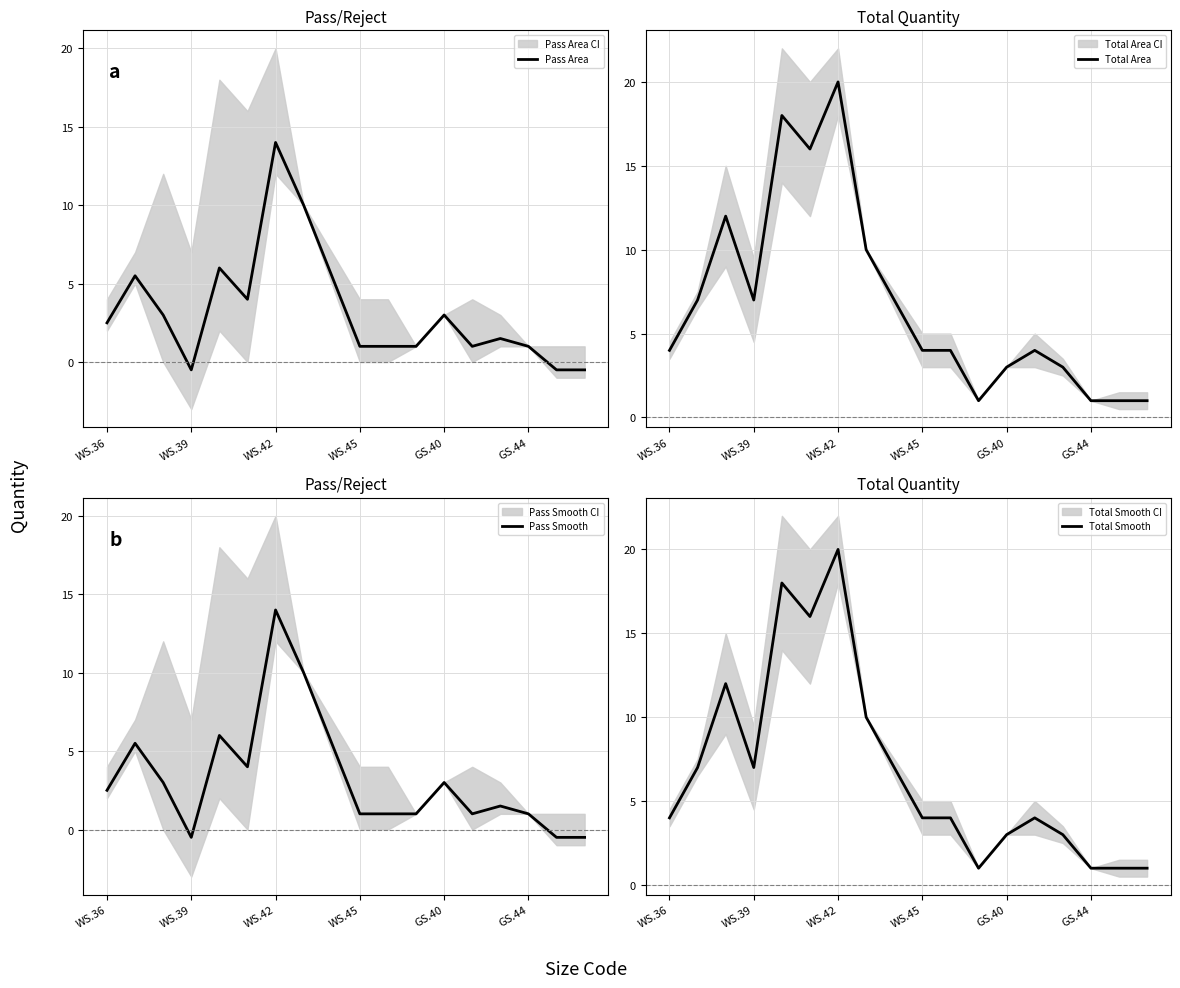

True or false: Total Area and Pass Area cross at least once.

False